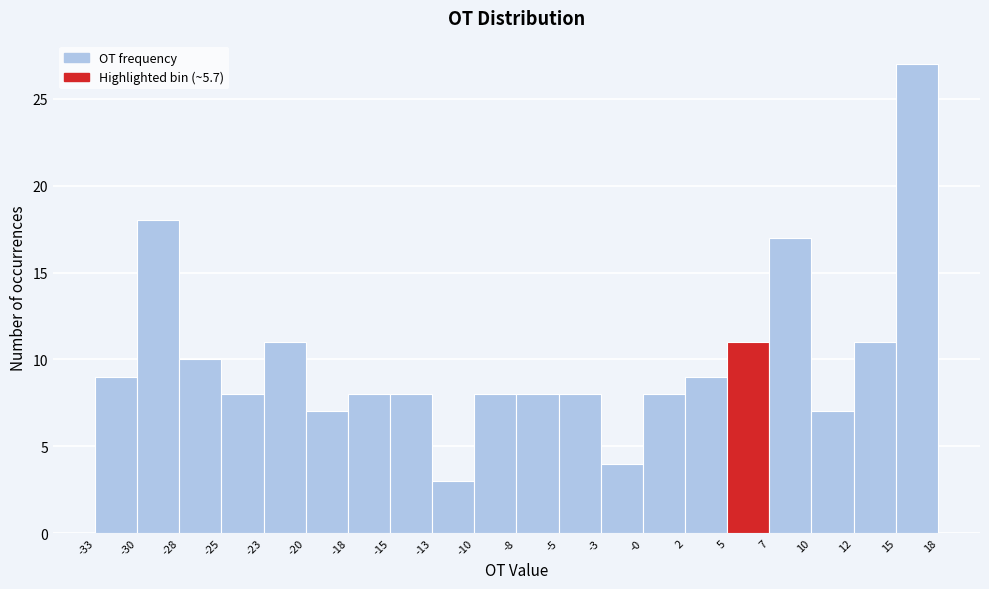

How tall is the bar that spans -13 to -10 on the x-axis? The values are not printed on the chart, so give them approximately, as read against the axis.

3